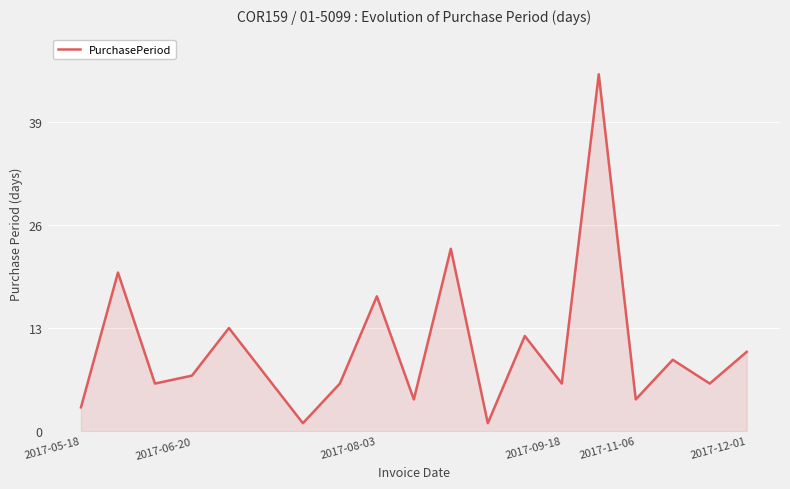

What is the difference between the maximum and minimum values?

44